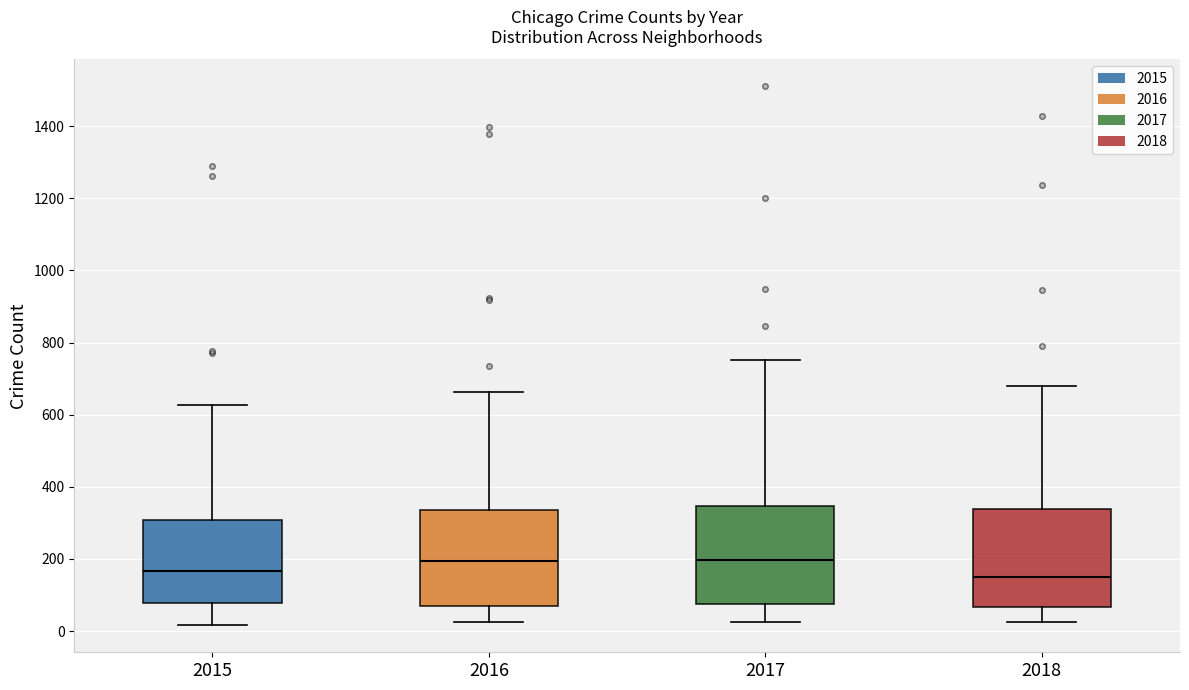

Reading left to right, read every box against the y-axis: the position of its median line, the range the box covers, and the ends of its whiskers. The values are not printed on the chart, so give them approximately, as read against the axis.

2015: median 160, box 80 to 300, whiskers 20 to 620
2016: median 200, box 60 to 340, whiskers 20 to 660
2017: median 200, box 80 to 340, whiskers 20 to 760
2018: median 160, box 60 to 340, whiskers 20 to 680